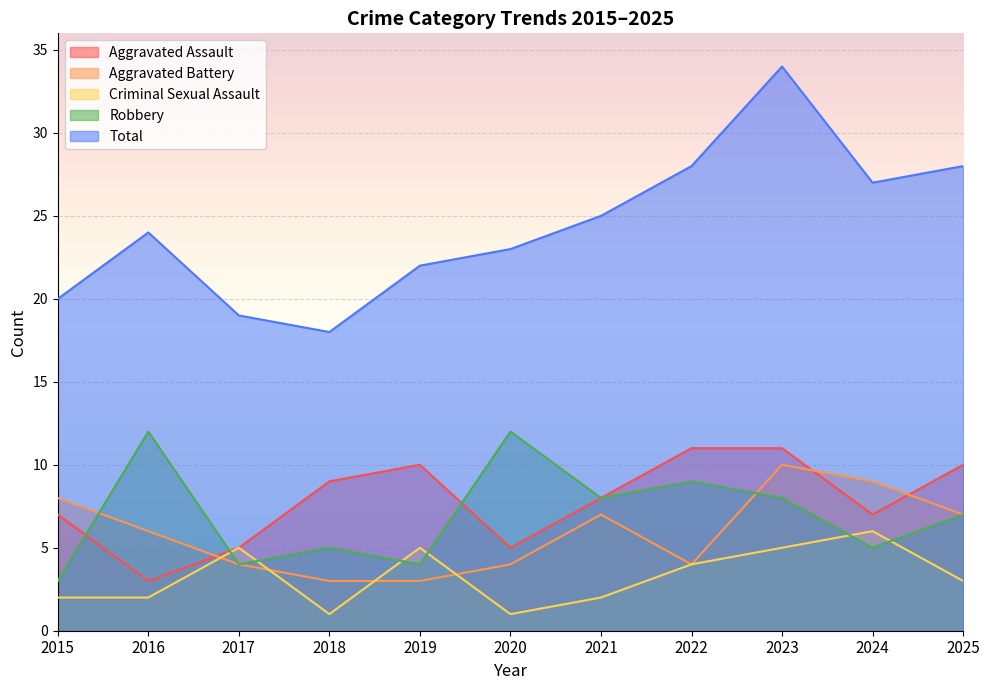

Is the value of Criminal Sexual Assault at 2020 greater than the value of Aggravated Battery at 2015?

No